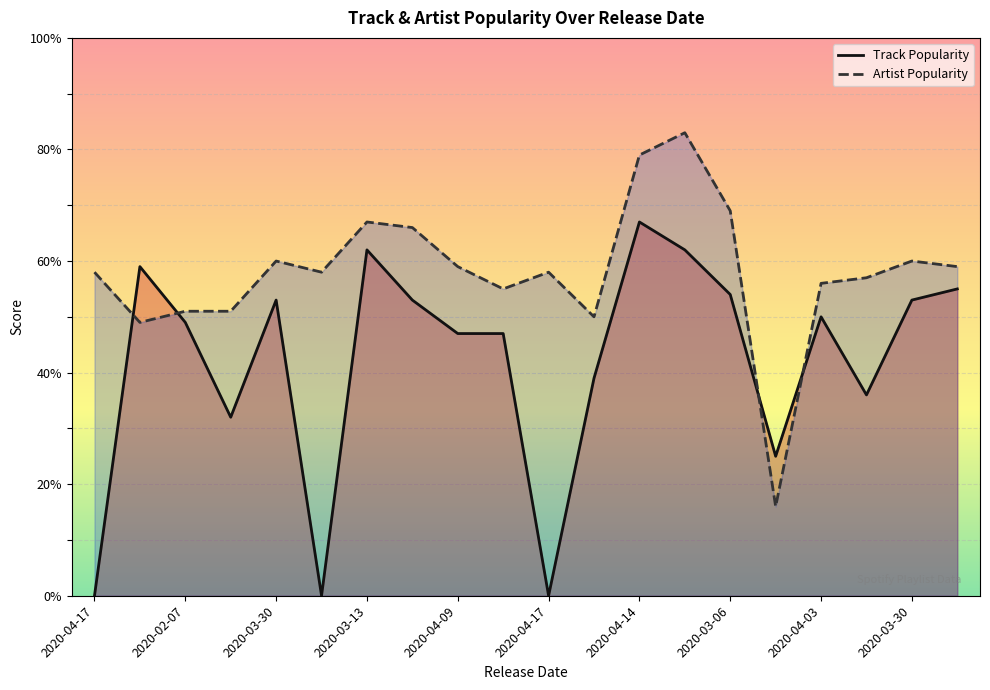

The Artist Popularity series shows 26 at 2020-04-03. True or false?

False